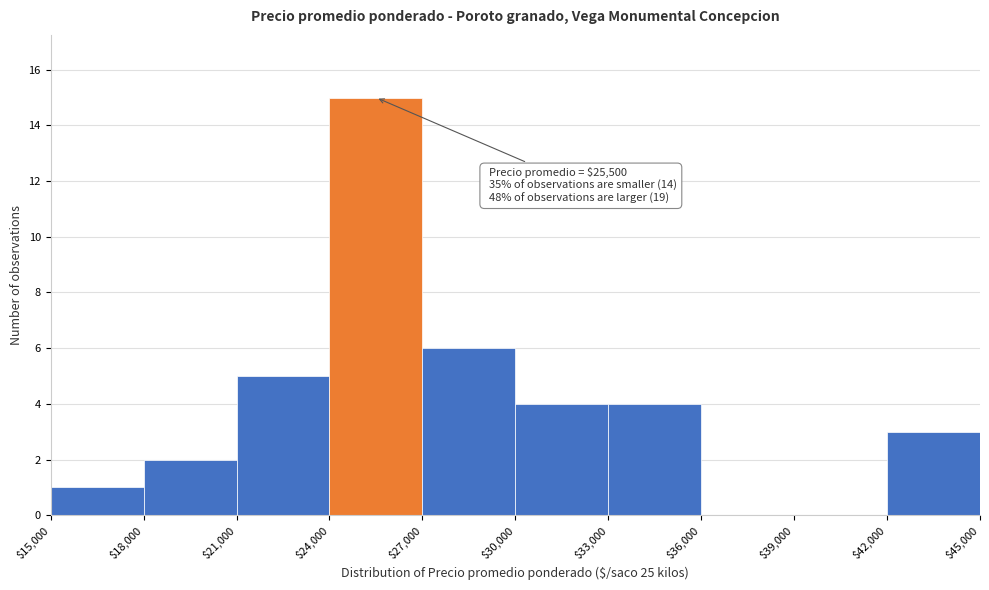

Which range on the x-axis has the tallest bar?

$24,000 to $27,000